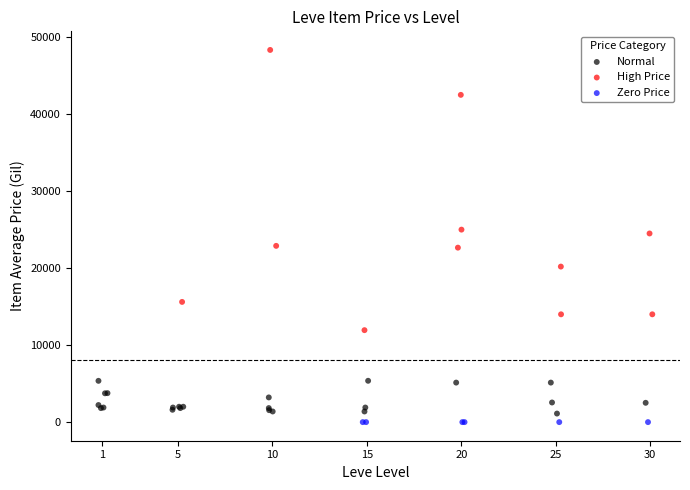

What are all the series names shown in the legend?

Normal, High Price, Zero Price